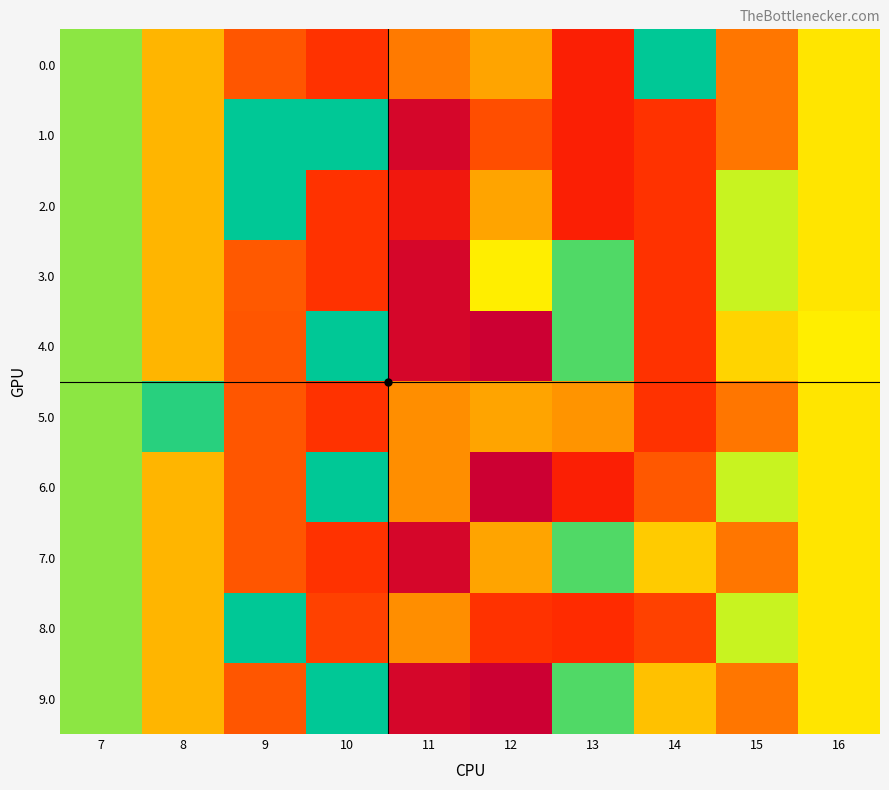

How many series are shown in this chart?

10